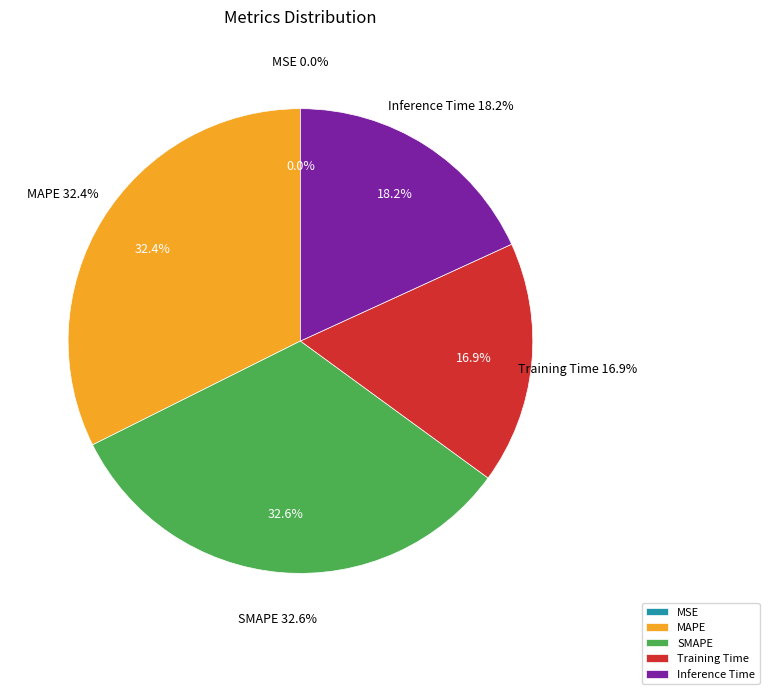

Between Inference Time and MSE, which is larger?

Inference Time